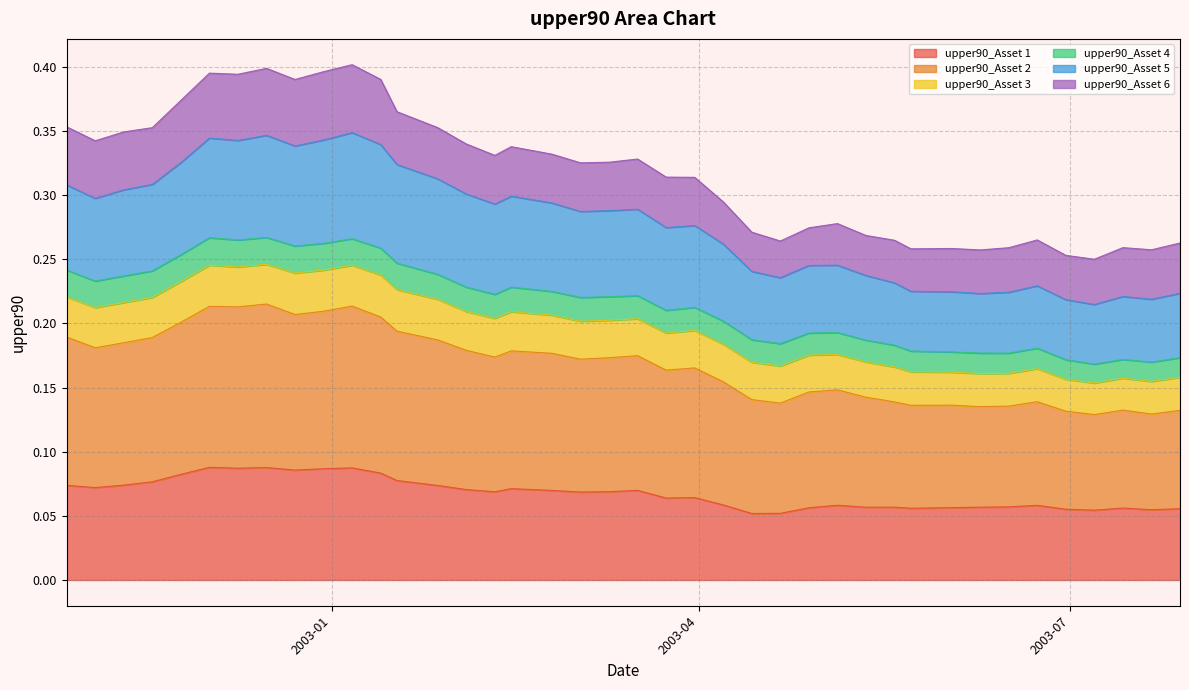

Between 2003-04-21 and 2003-01-17, which is larger?

2003-01-17